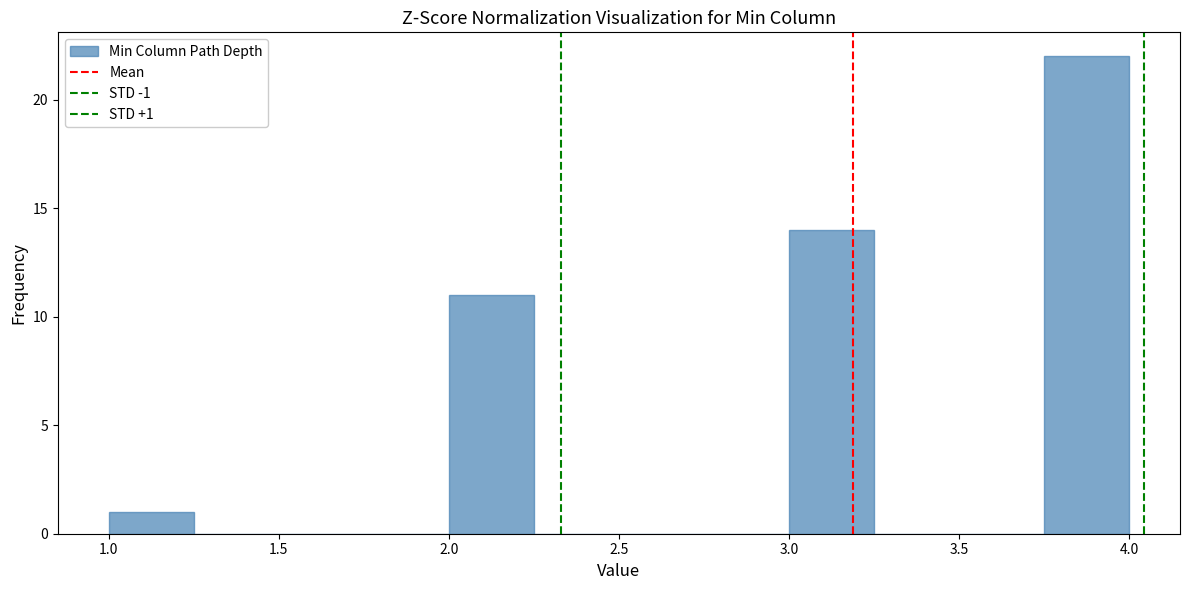

Which range on the x-axis has the tallest bar?

3.75 to 4.00